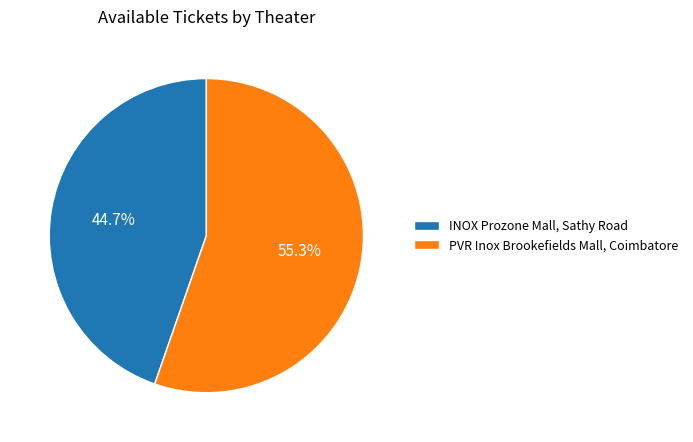

To the nearest percent, what is the difference between the largest and smallest slice percentages?

11%